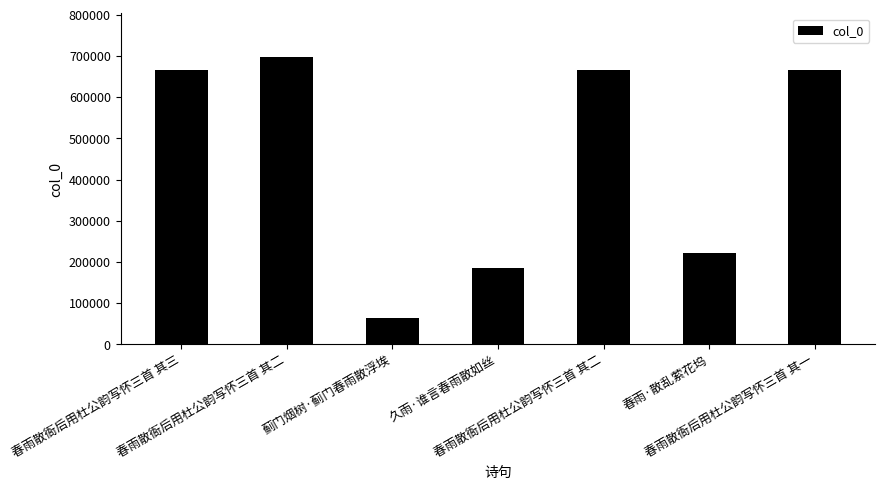

List the labels in order of value, smallest first.

蓟门烟树·蓟门春雨散浮埃, 久雨·谁言春雨散如丝, 春雨·散乱萦花坞, 春雨散衙后用杜公韵写怀三首 其一, 春雨散衙后用杜公韵写怀三首 其二, 春雨散衙后用杜公韵写怀三首 其三, 春雨散衙后用杜公韵写怀三首 其二